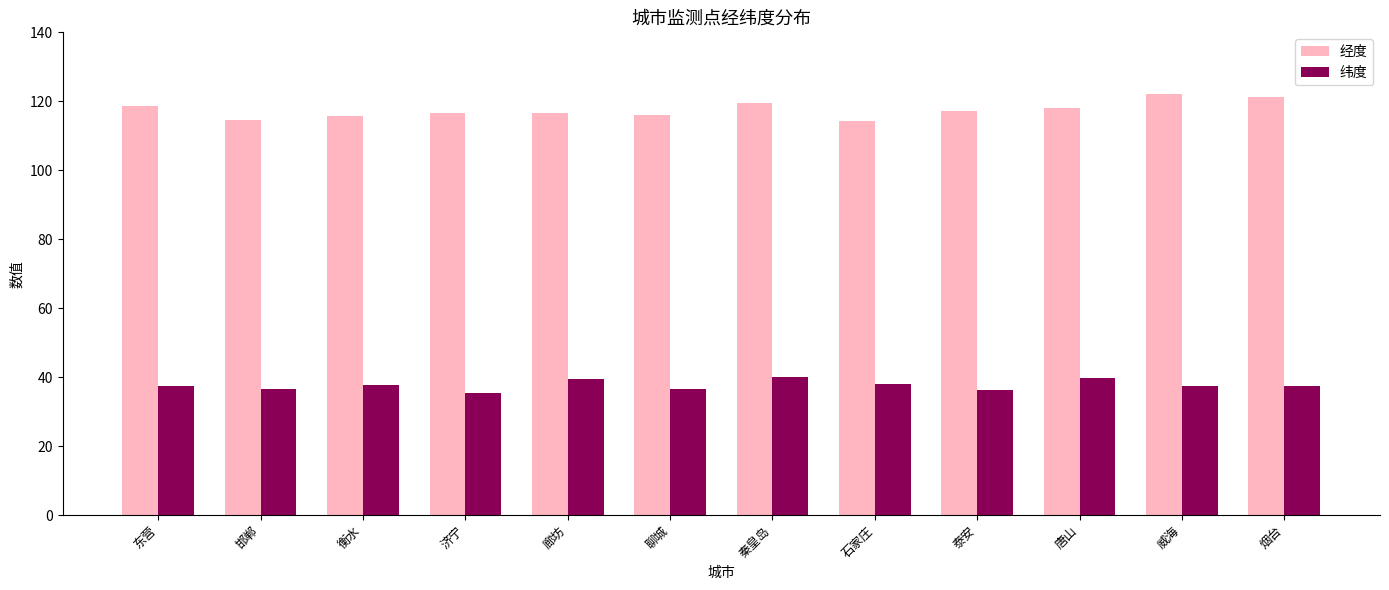

Rank the series by their maximum value, from highest to lowest.

经度, 纬度